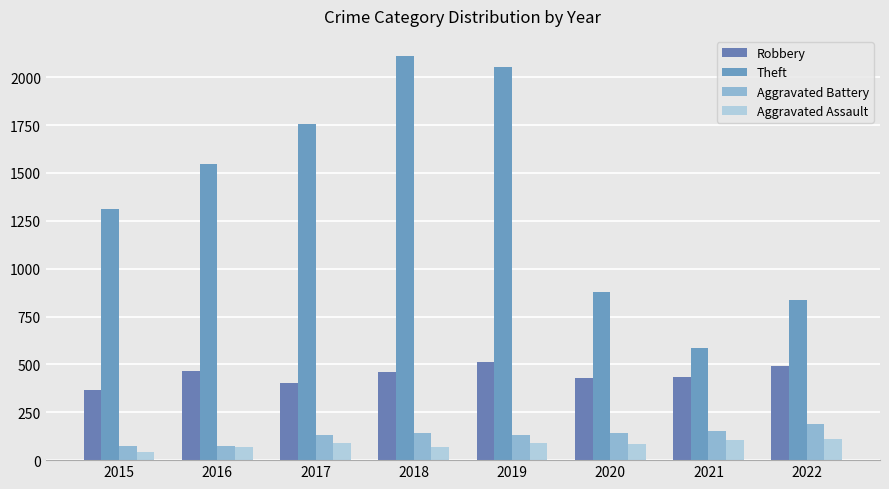

How many categories are shown in the chart?

8